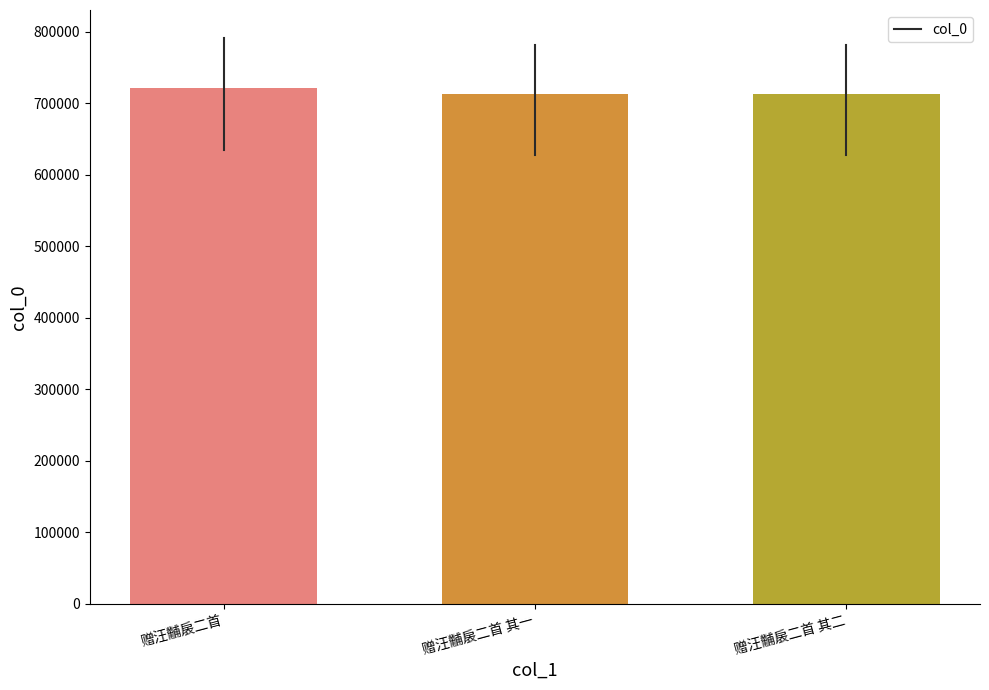

What is the label of the 3rd bar from the right?

赠汪黼扆二首